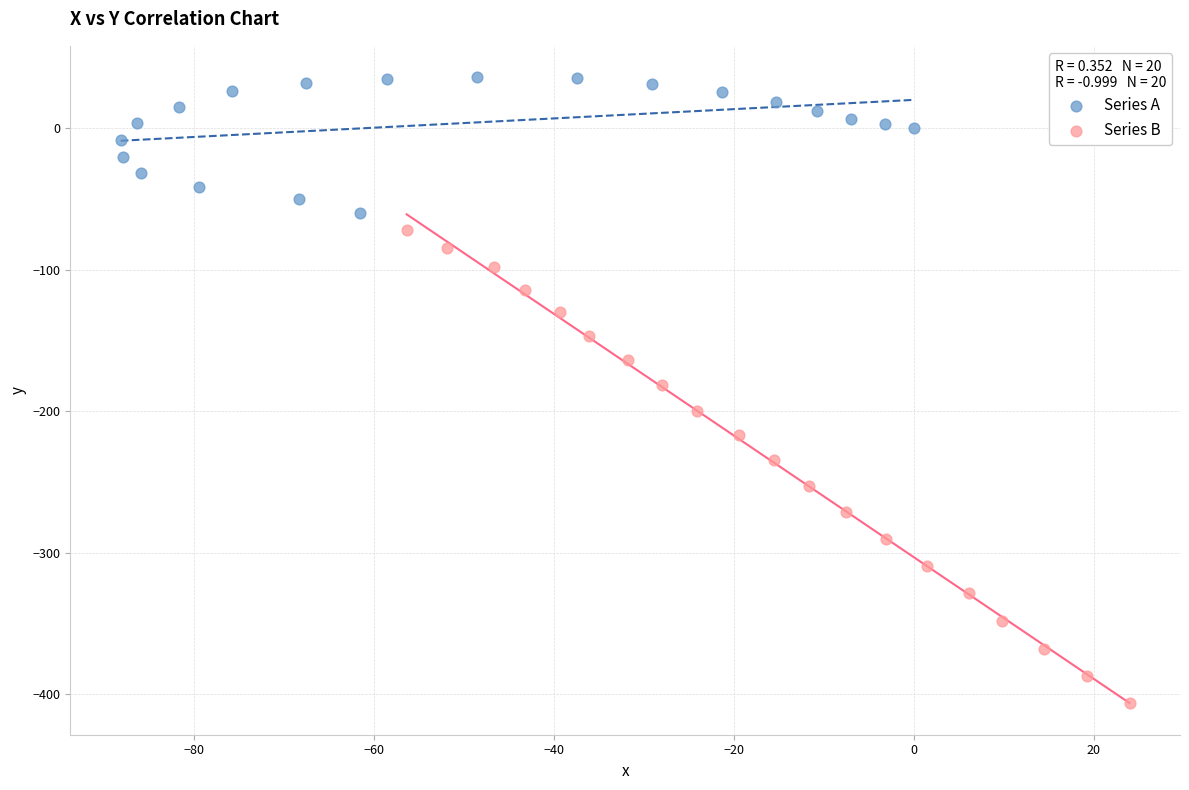

Which series reaches the minimum Y coordinate?

Series B